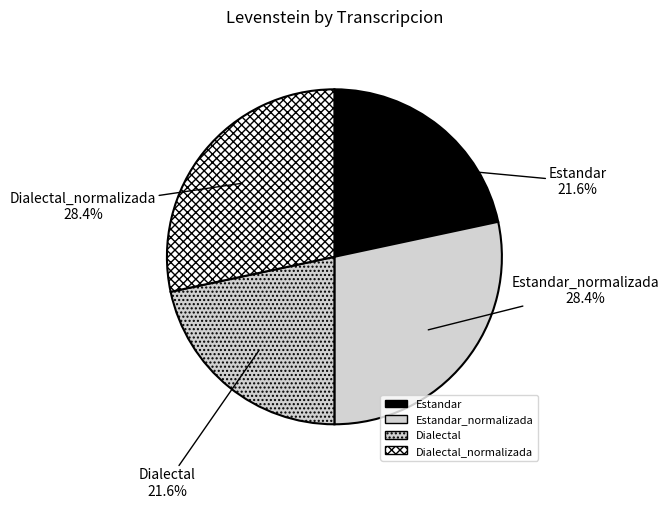

How many segments does this pie chart have?

4